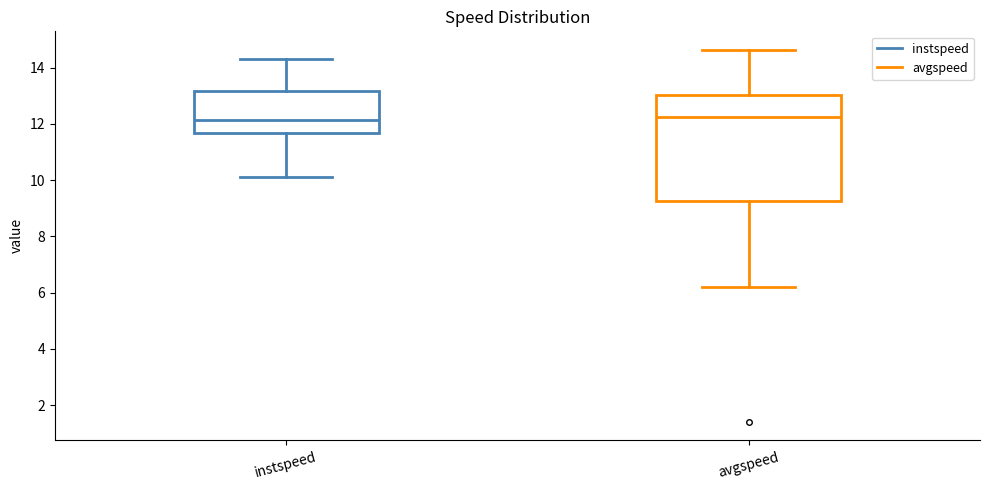

Comparing the boxes themselves (not the whiskers), which one is the tallest?

avgspeed